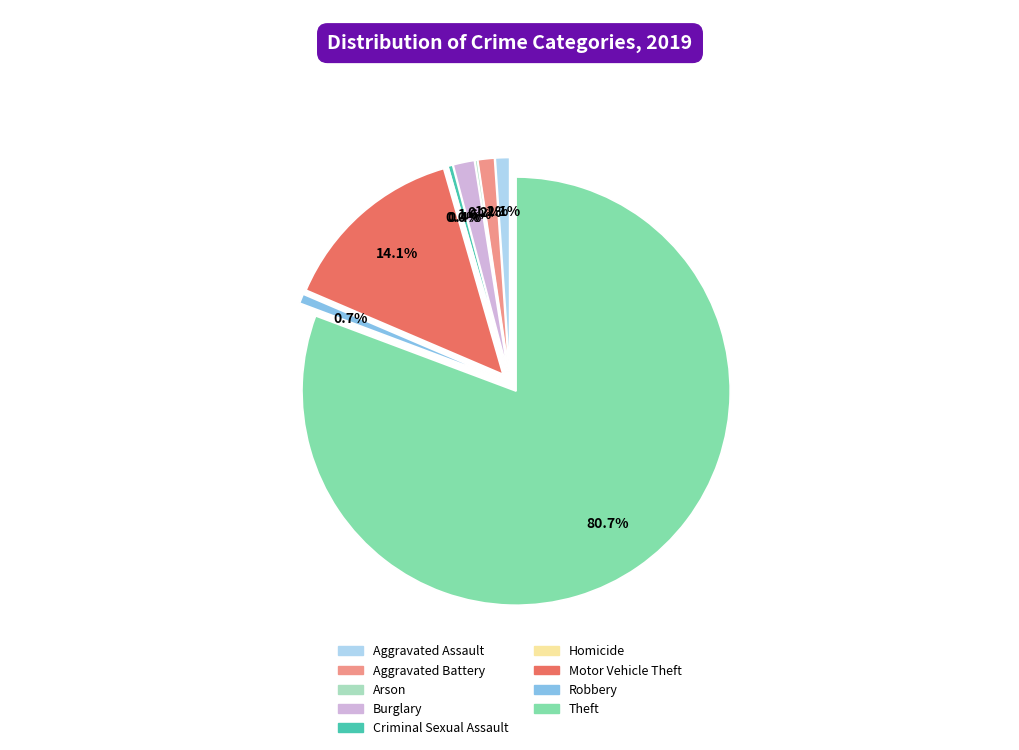

How many segments does this pie chart have?

9